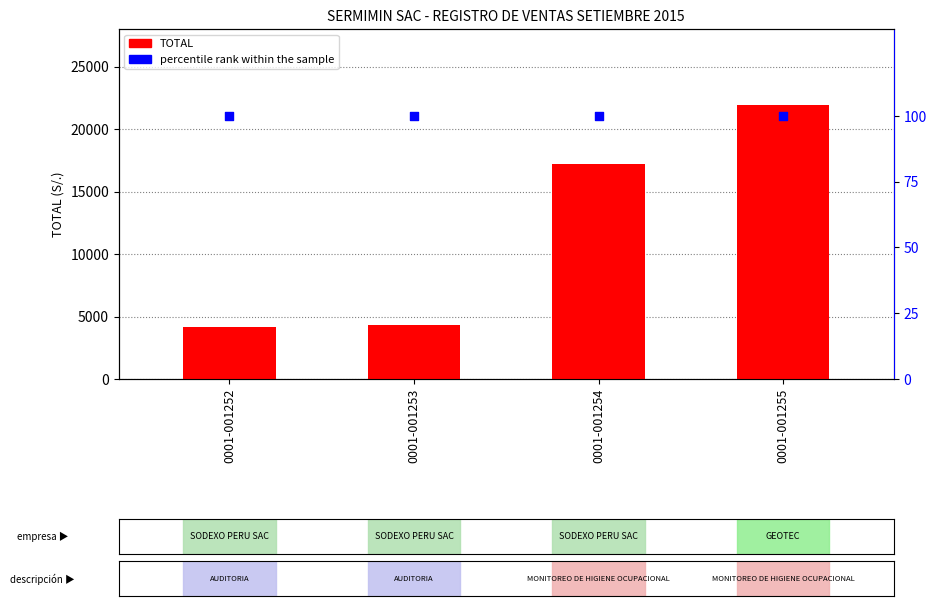

Which series has the largest total across all categories?

TOTAL